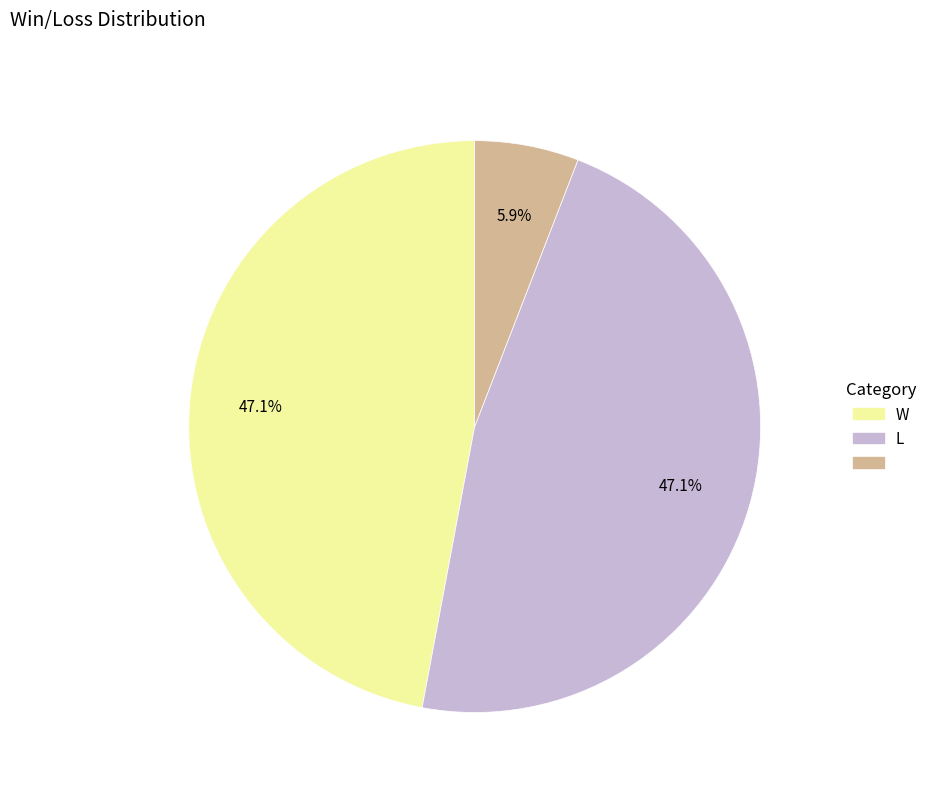

Does any single category account for the majority?

No